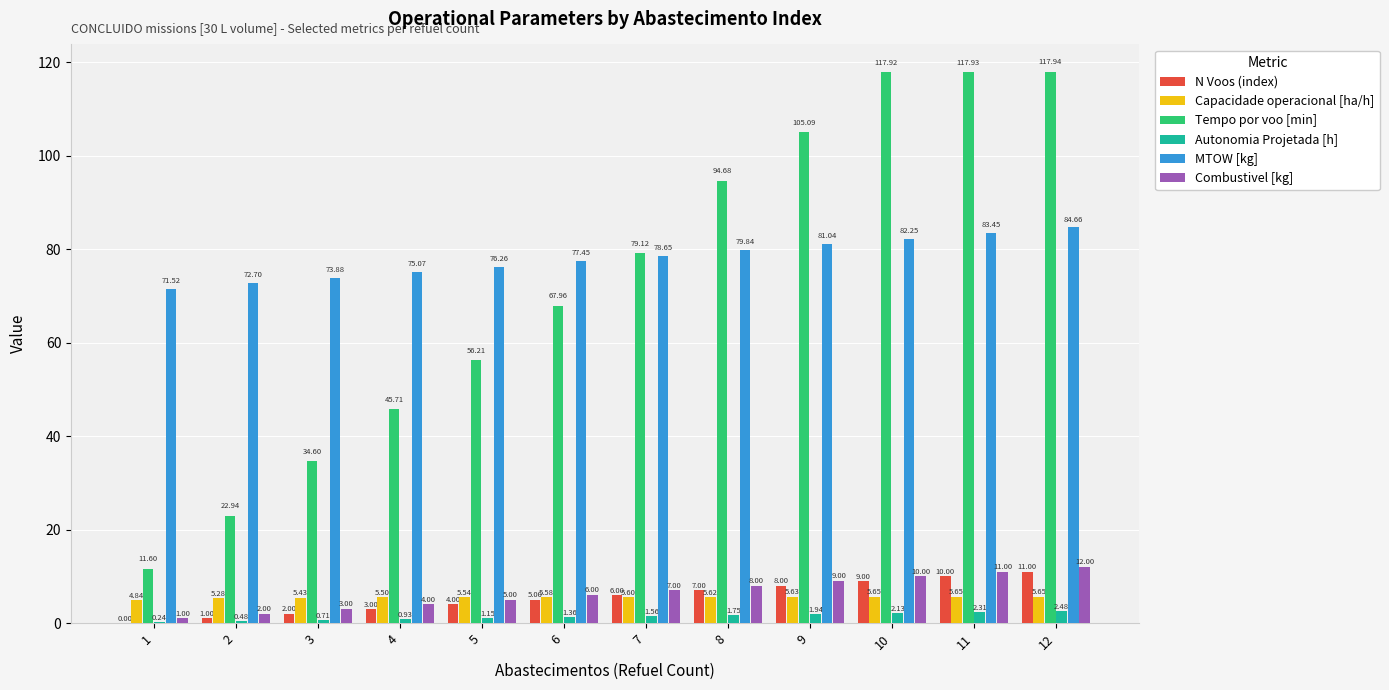

What is the sum of all Tempo por voo [min] values?

871.7